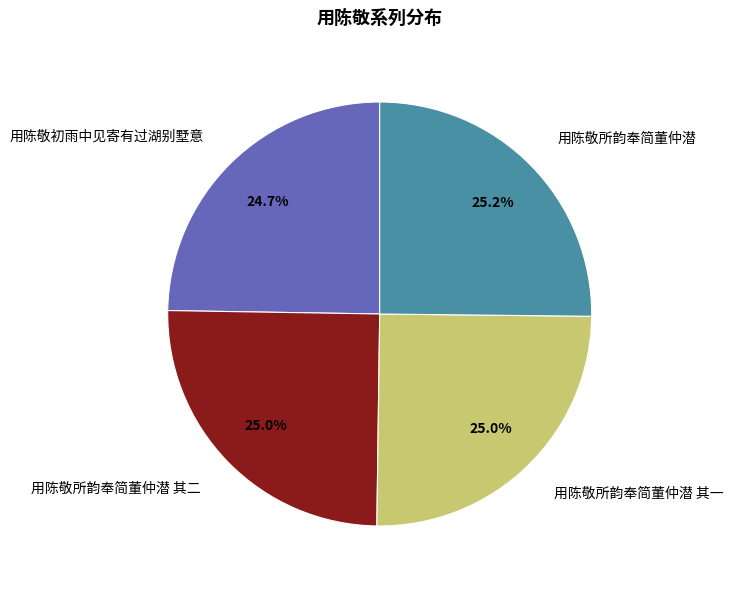

Do 用陈敬初雨中见寄有过湖别墅意 and 用陈敬所韵奉简董仲潜 together represent more than half of the pie?

No